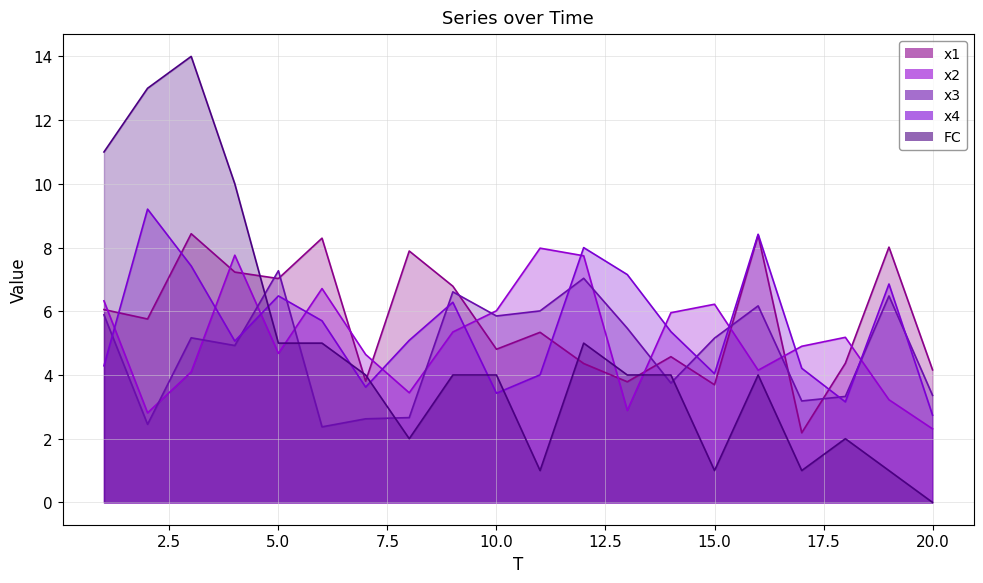

Reading right to left, what are all the values shown in this chart?

x1: 20=4.2	19=8.0	18=4.4	17=2.2	16=8.4	15=3.7	14=4.6	13=3.8	12=4.4	11=5.3	10=4.8	9=6.8	8=7.9	7=3.8	6=8.3	5=7.0	4=7.2	3=8.4	2=5.8	1=6.1
x2: 20=2.3	19=3.2	18=5.2	17=4.9	16=4.1	15=6.2	14=6.0	13=2.9	12=7.7	11=8.0	10=6.0	9=5.3	8=3.4	7=4.6	6=6.7	5=4.7	4=7.8	3=4.1	2=2.8	1=6.3
x3: 20=3.4	19=6.5	18=3.3	17=3.2	16=6.2	15=5.2	14=3.7	13=5.5	12=7.0	11=6.0	10=5.9	9=6.6	8=2.7	7=2.6	6=2.4	5=7.3	4=4.9	3=5.2	2=2.5	1=5.9
x4: 20=2.7	19=6.9	18=3.2	17=4.2	16=8.4	15=4.0	14=5.4	13=7.2	12=8.0	11=4.0	10=3.4	9=6.3	8=5.1	7=3.6	6=5.7	5=6.5	4=5.1	3=7.4	2=9.2	1=4.3
FC: 20=0.0	19=1.0	18=2.0	17=1.0	16=4.0	15=1.0	14=4.0	13=4.0	12=5.0	11=1.0	10=4.0	9=4.0	8=2.0	7=4.0	6=5.0	5=5.0	4=10.0	3=14.0	2=13.0	1=11.0